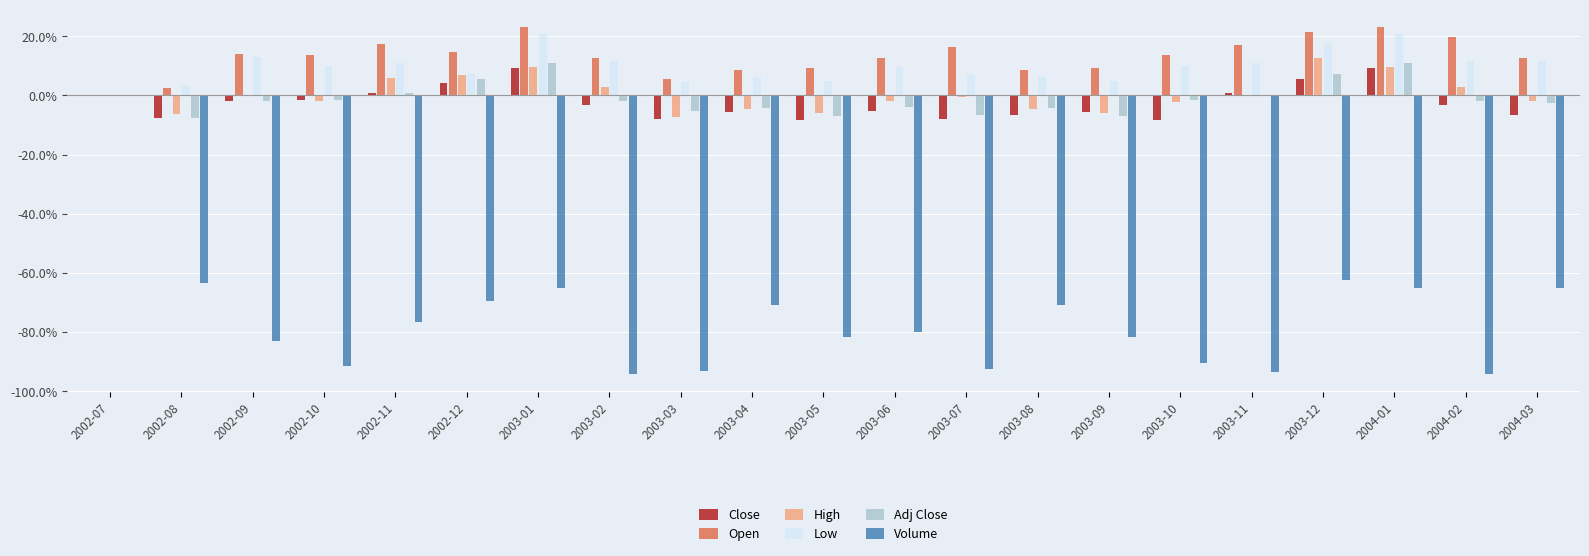

What is the total value across all series at 2003-12?

2.2